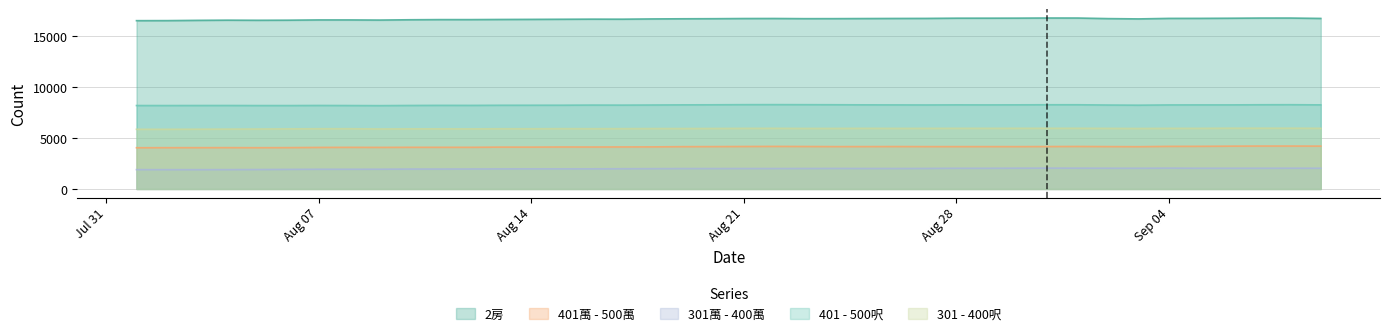

Is it true that 2房 equals 5834 at 2023-08-20?

False